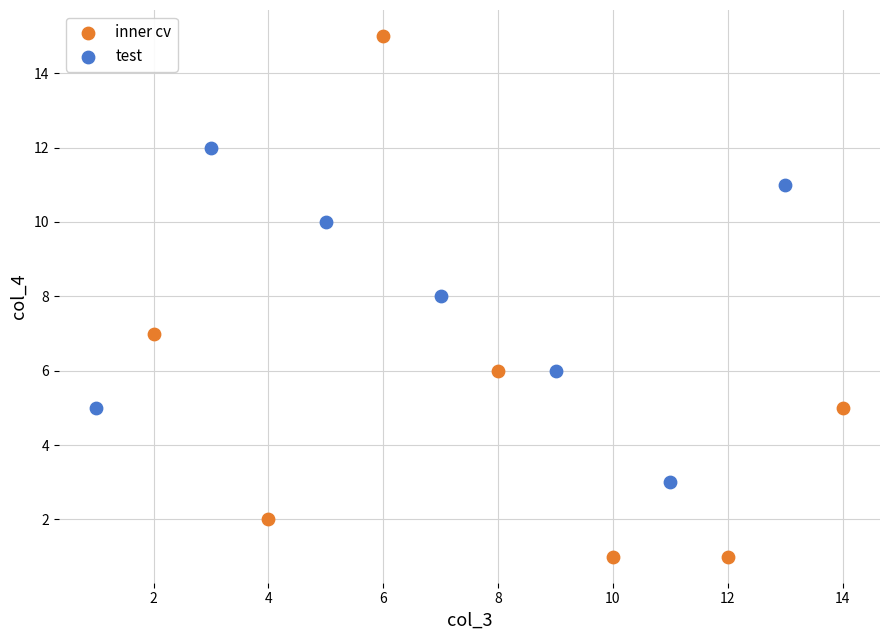

Which series contains the highest Y value?

inner cv